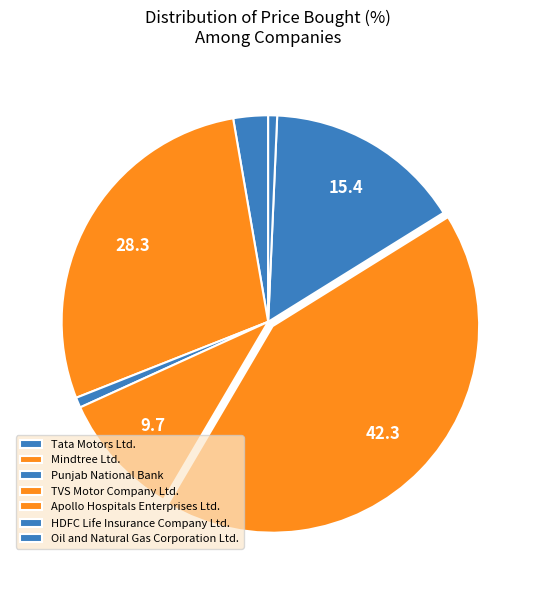

What portion of the pie excludes HDFC Life Insurance Company Ltd.?

84.6%